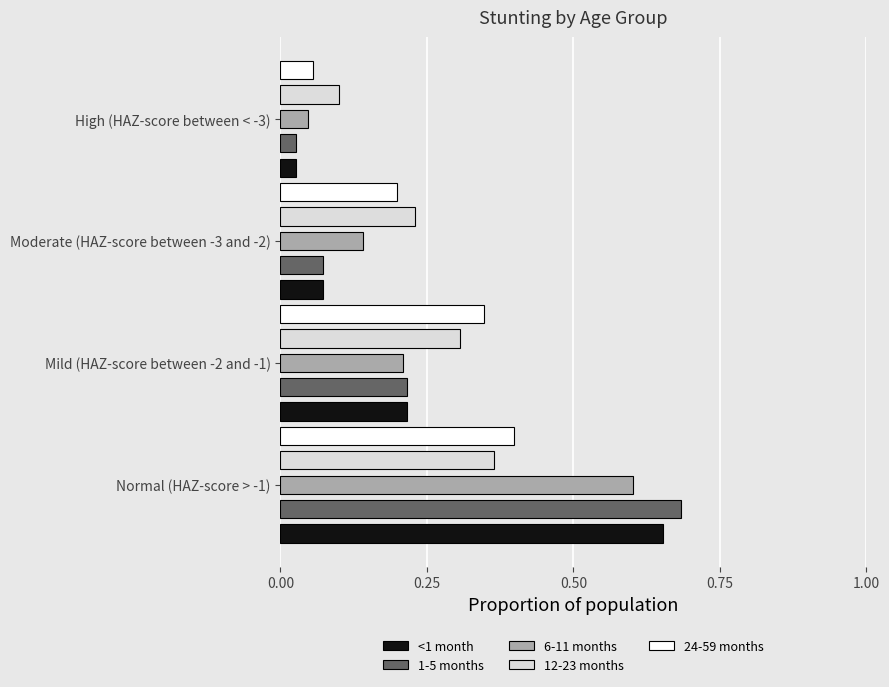

How many data points does each series have?

4